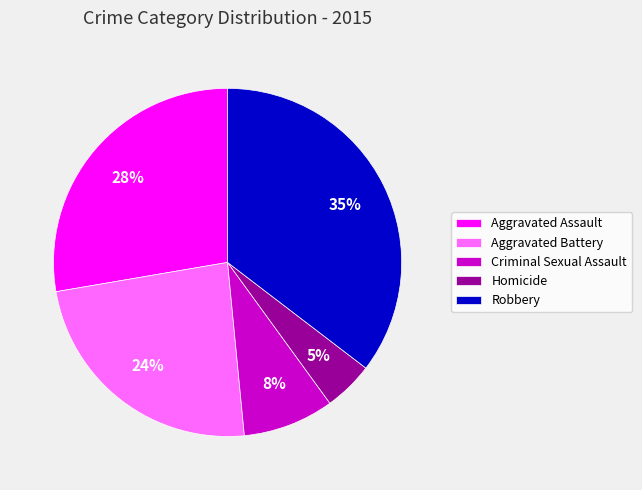

Count the number of slices in the pie.

5